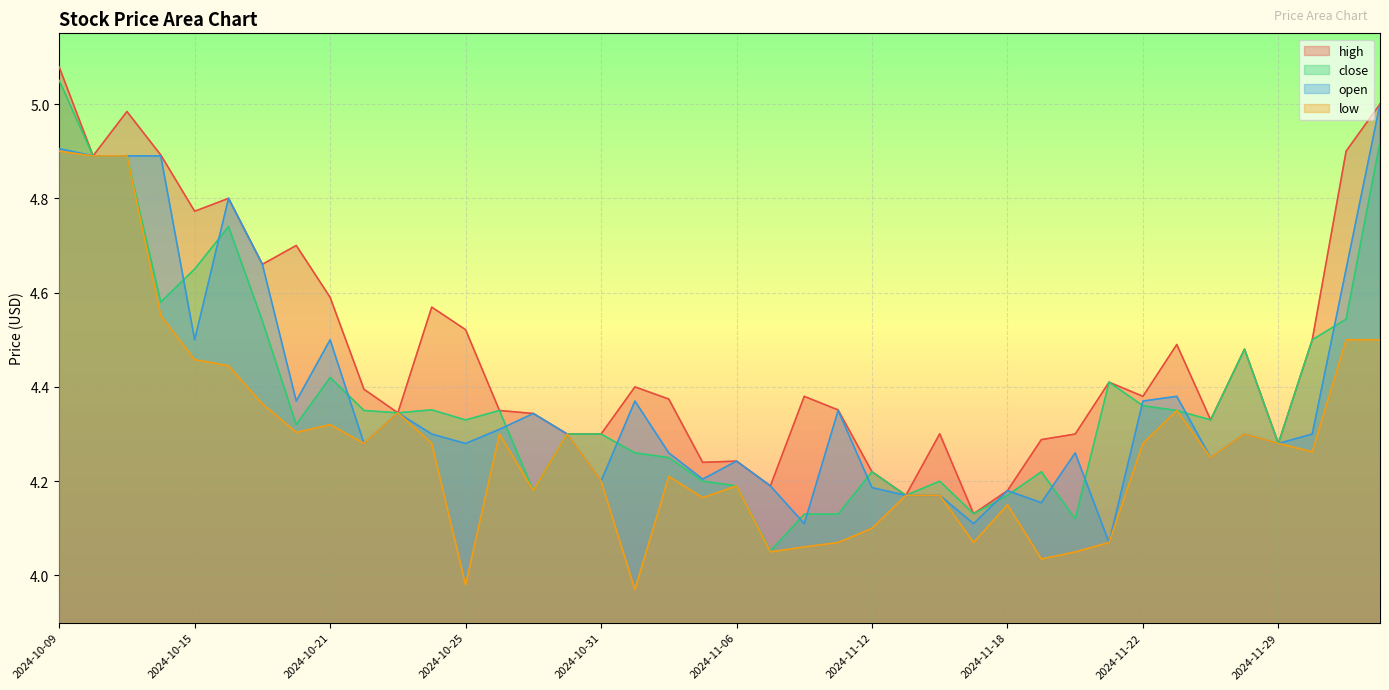

What are all the series names shown in the legend?

high, close, open, low